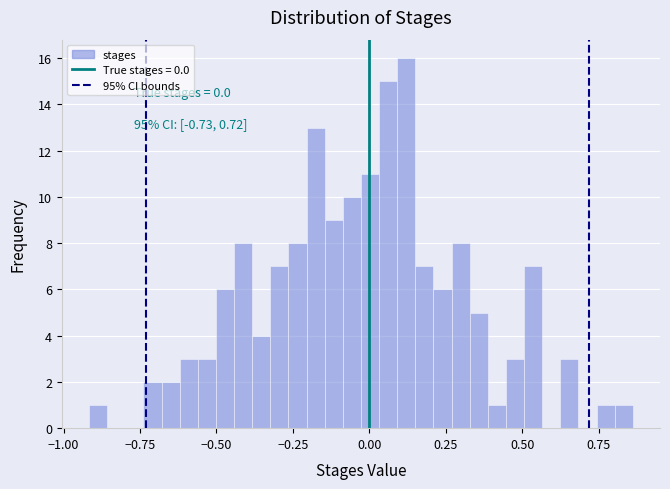

Around what value on the x-axis is the tallest bar? Give the approximate position of its centre, as read against the axis.

0.10